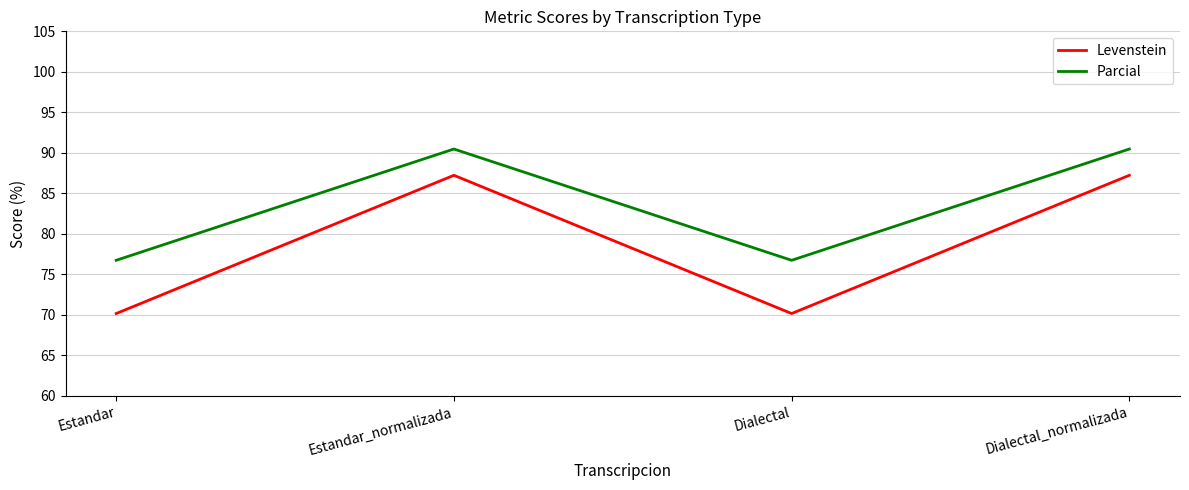

In Parcial, how many points are higher than both neighbors (excluding endpoints)?

1